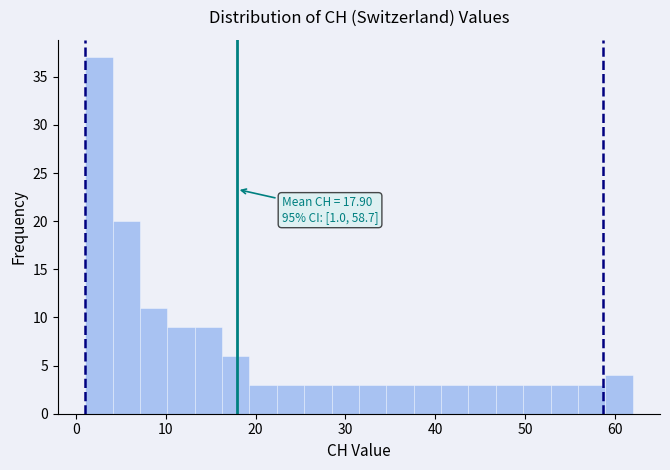

Around what value on the x-axis is the tallest bar? Give the approximate position of its centre, as read against the axis.

3